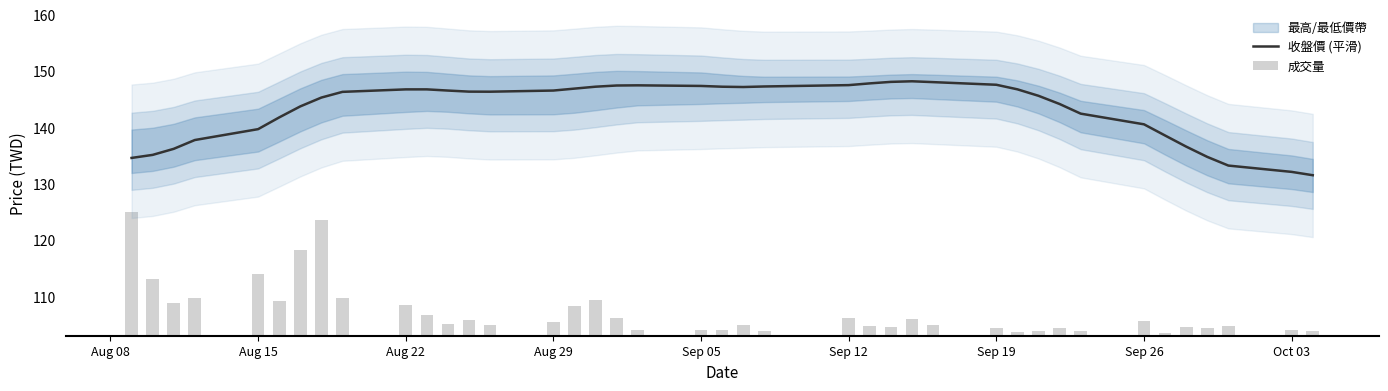

What is the maximum value for 收盤價 (平滑)?

148.2